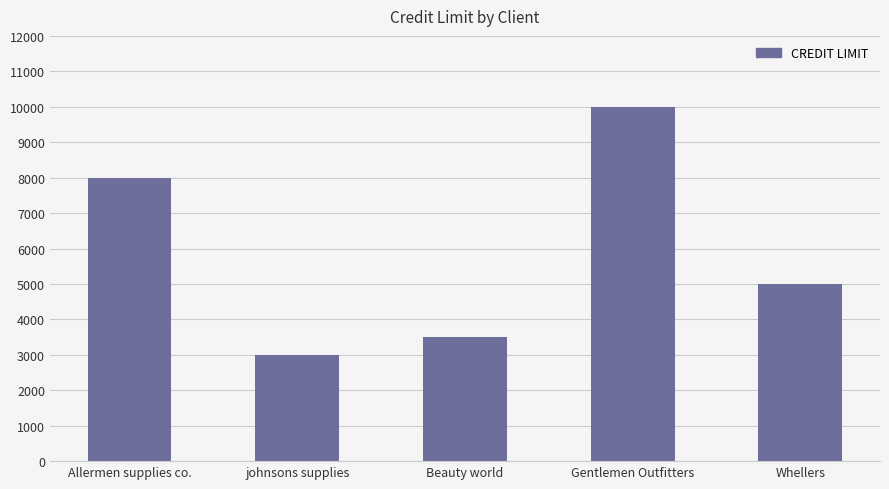

What is the difference between the second highest and second lowest values?

4500